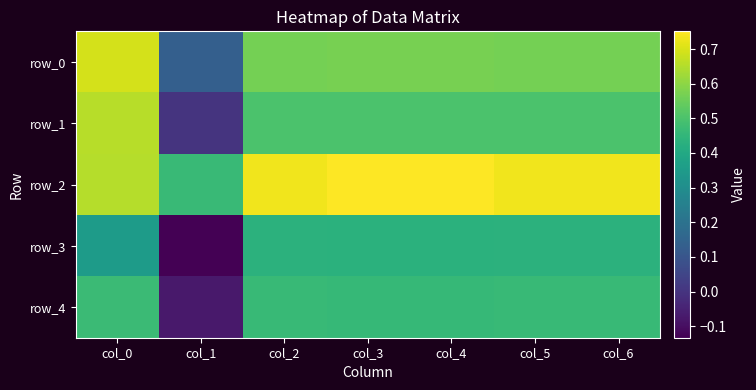

Is it true that row_4 equals 0.2 at col_6?

False